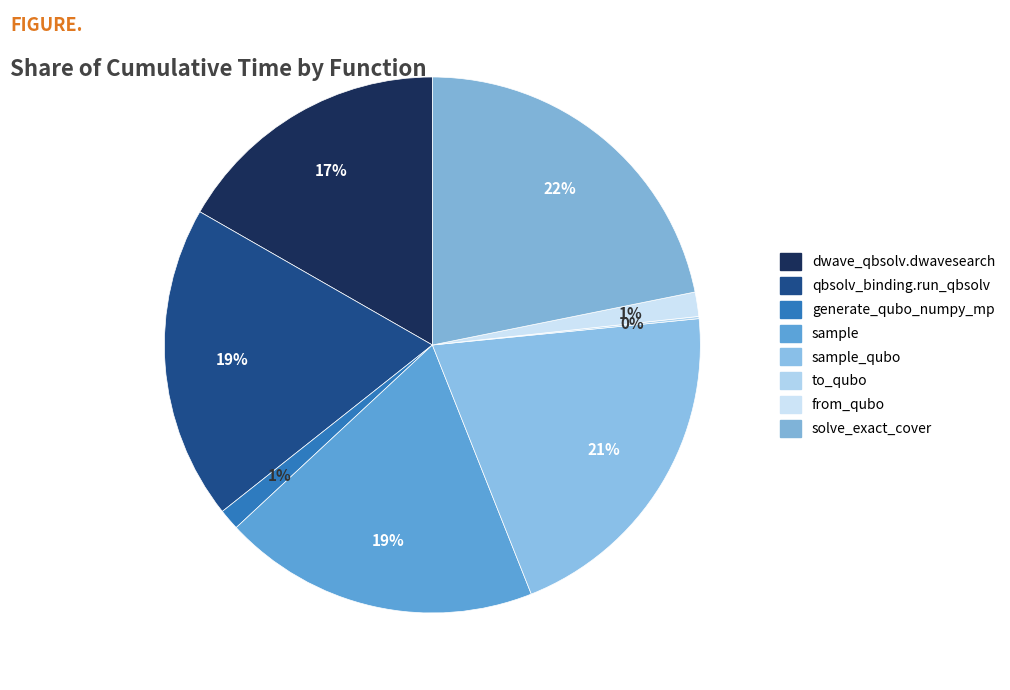

Rank the categories by value from highest to lowest.

solve_exact_cover, sample_qubo, sample, dwave_qbsolv.qbsolv_binding.run_qbsolv, dwave_qbsolv.dwavesearch, from_qubo, generate_qubo_numpy_multi_processing, to_qubo